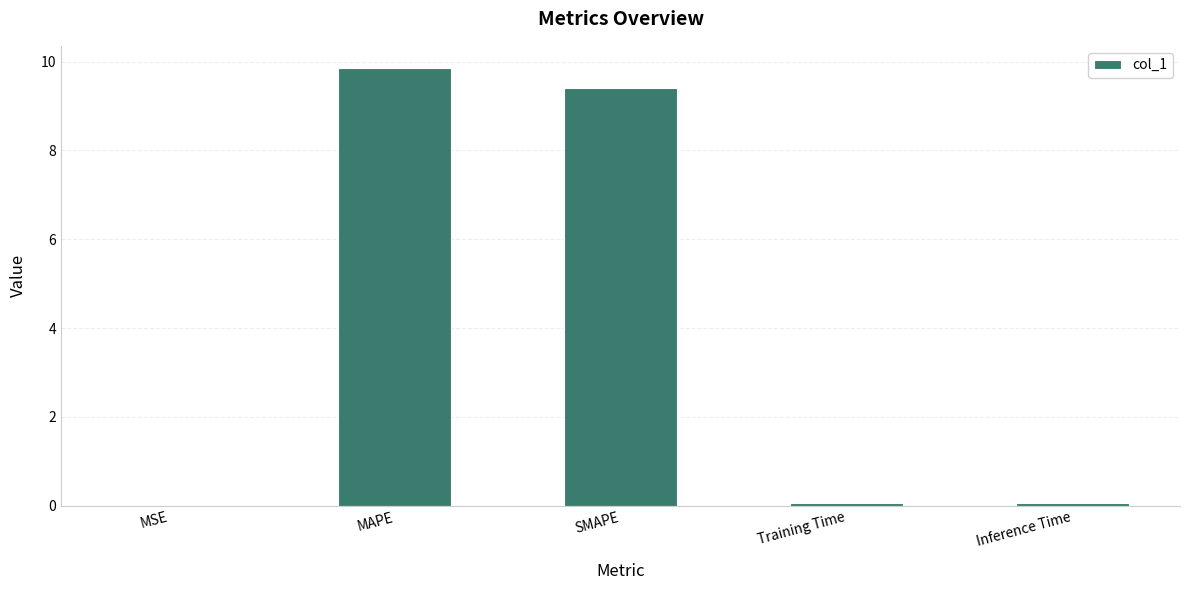

Which category has the highest value across all series?

MAPE